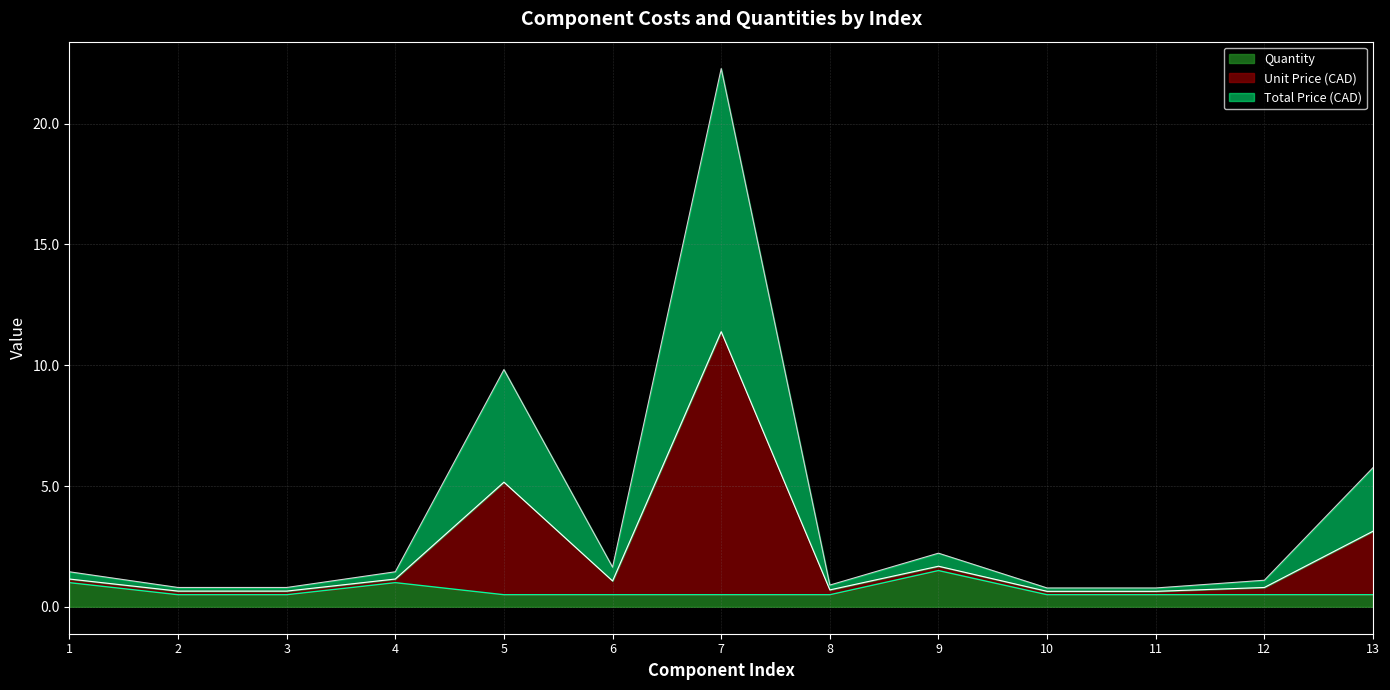

In Quantity, how many points are higher than both neighbors (excluding endpoints)?

2